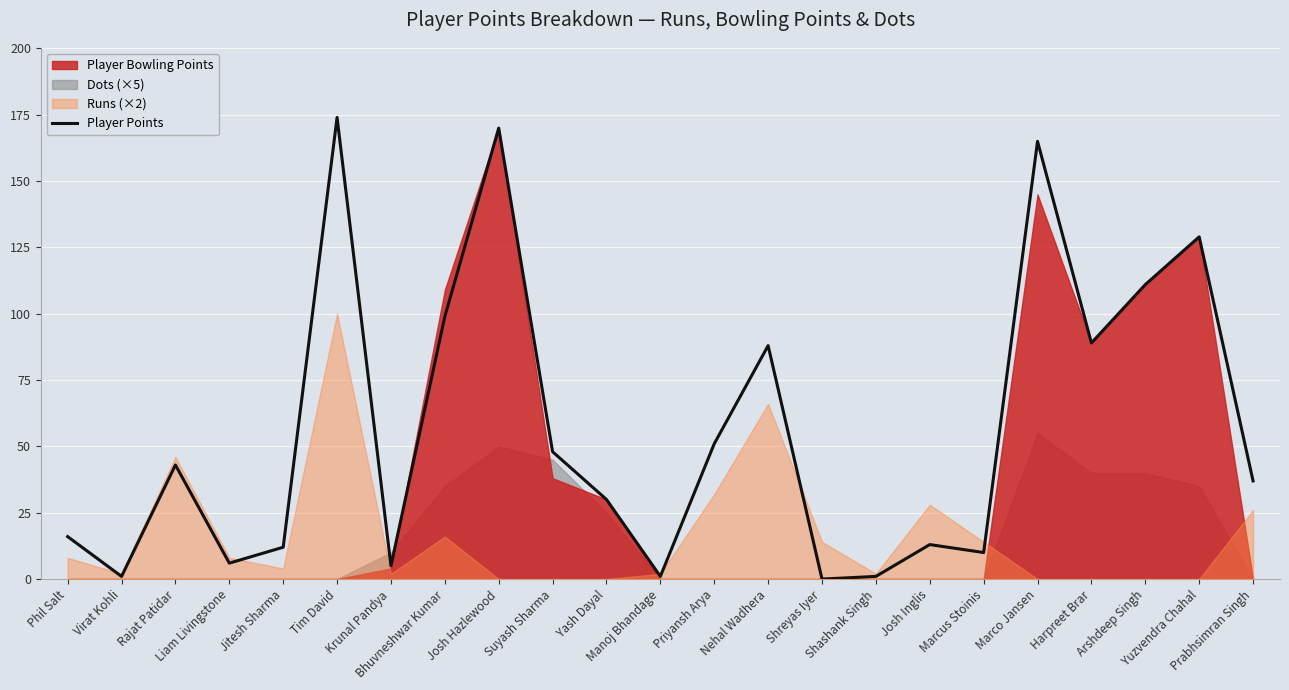

Reading right to left, extract all data points from this chart.

37	129	111	89	165	10	13	1	0	88	51	1	30	48	170	99	5	174	12	6	43	1	16